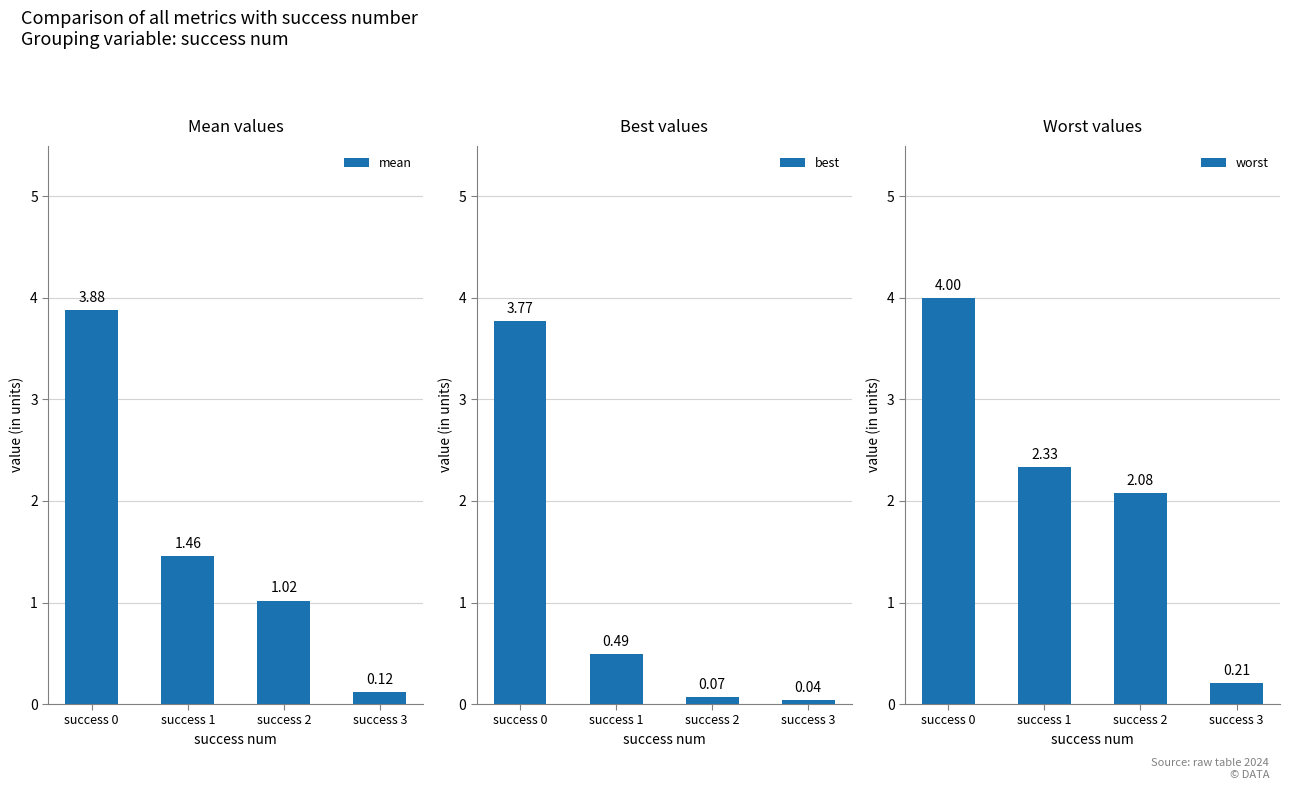

How many bars are there in total?

12